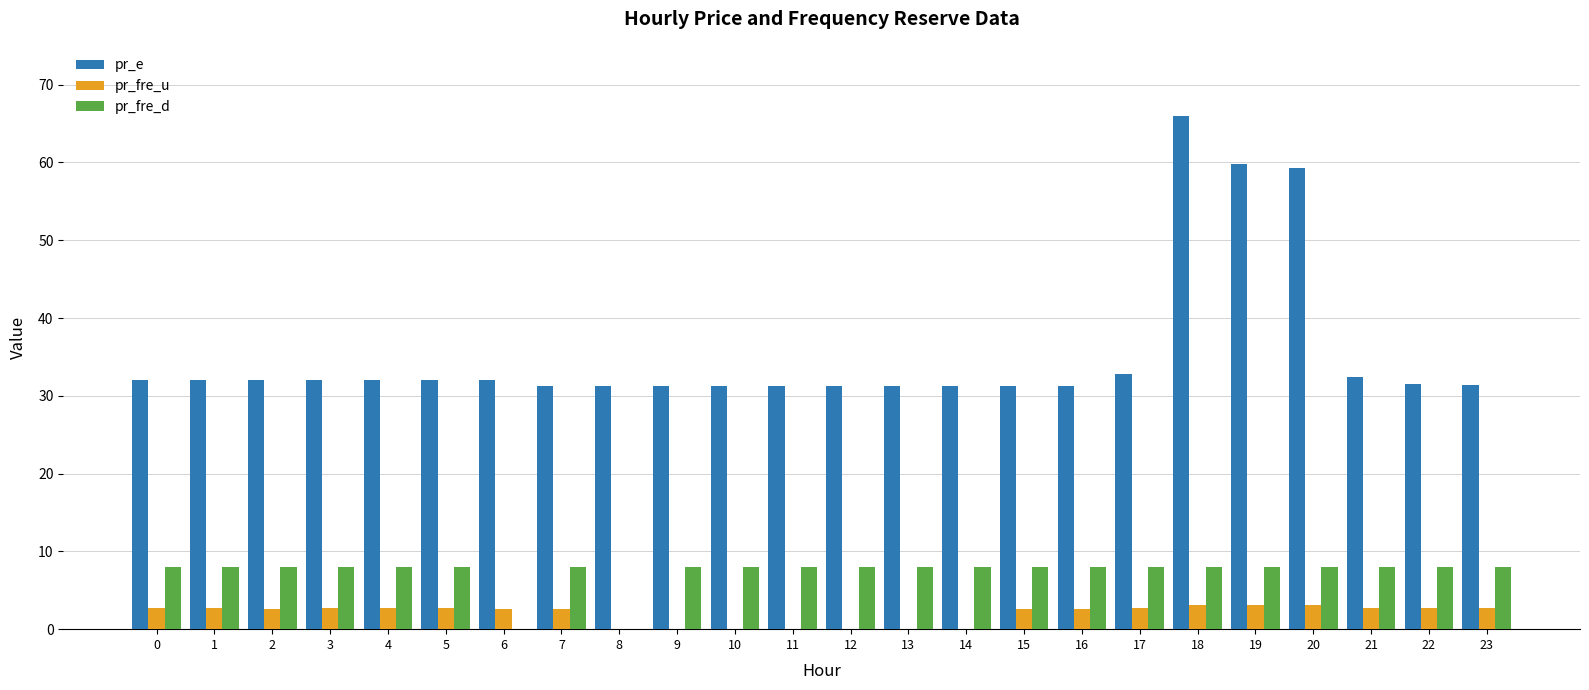

Which series changed the most between 6 and 19?

pr_e